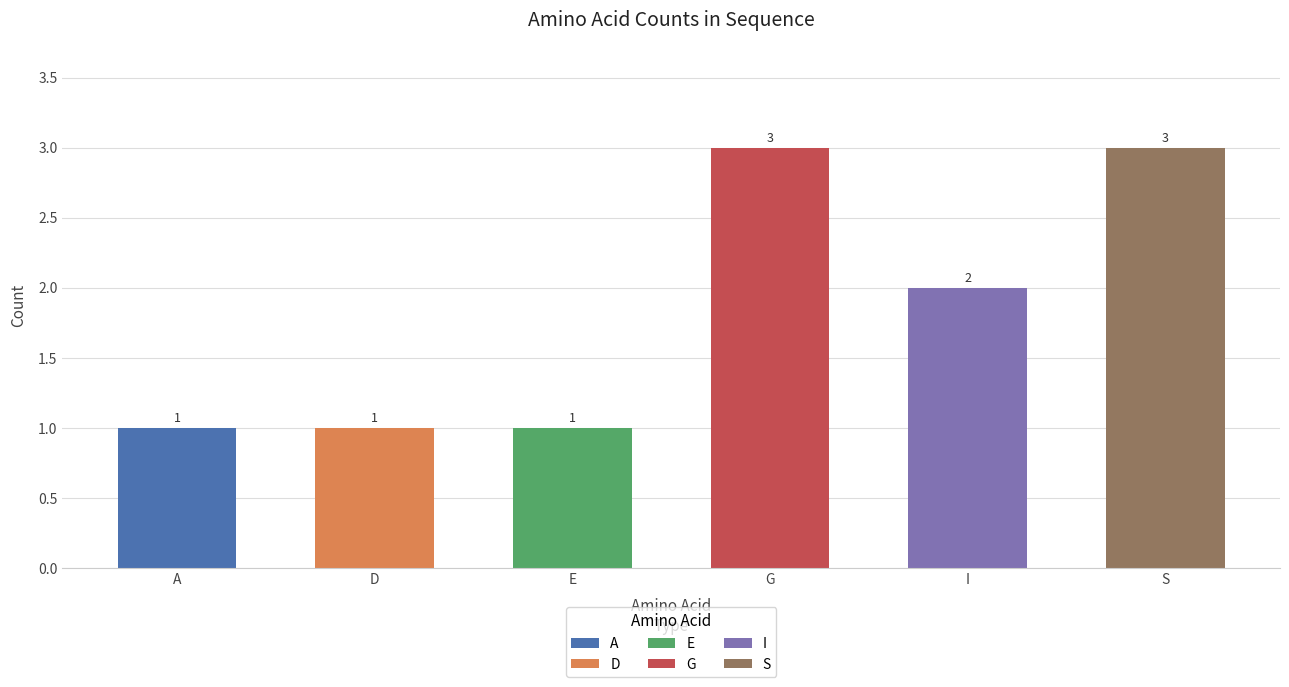

How many distinct data groups are displayed?

1